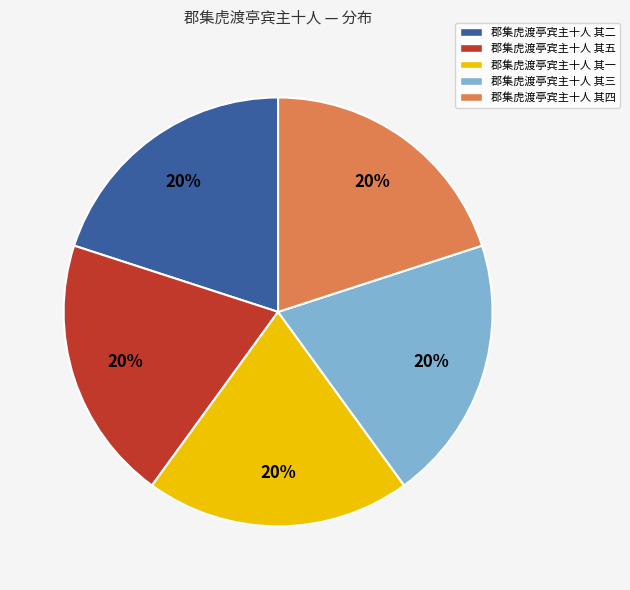

True or false: 郡集虎渡亭宾主十人 其五 accounts for 27% of the total.

False